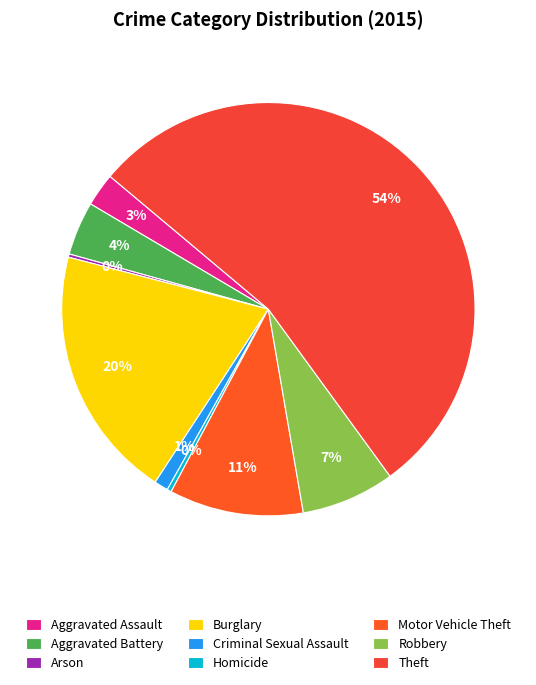

How many segments does this pie chart have?

9